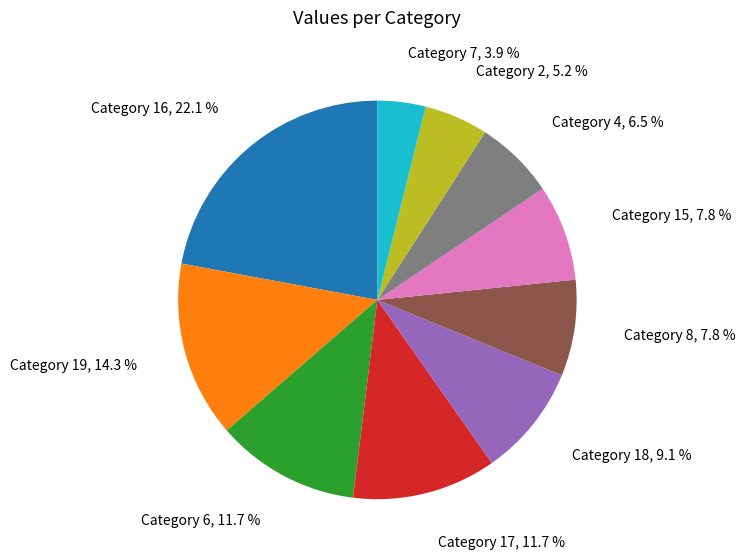

Does Category 16 account for over 50% of the chart?

No